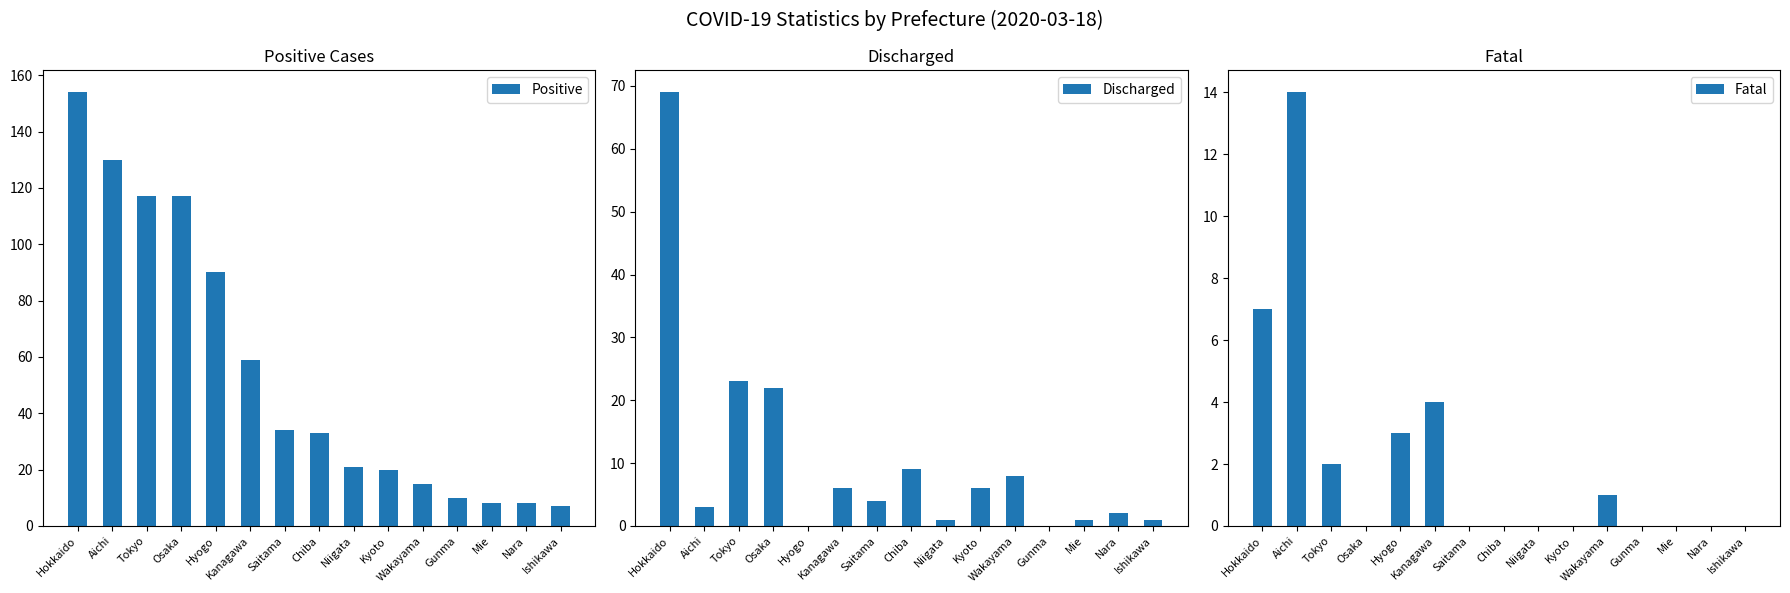

Reading right to left, list all the values displayed in this chart.

Positive: 7	8	8	10	15	20	21	33	34	59	90	117	117	130	154
Discharged: 1	2	1	0	8	6	1	9	4	6	0	22	23	3	69
Fatal: 0	0	0	0	1	0	0	0	0	4	3	0	2	14	7